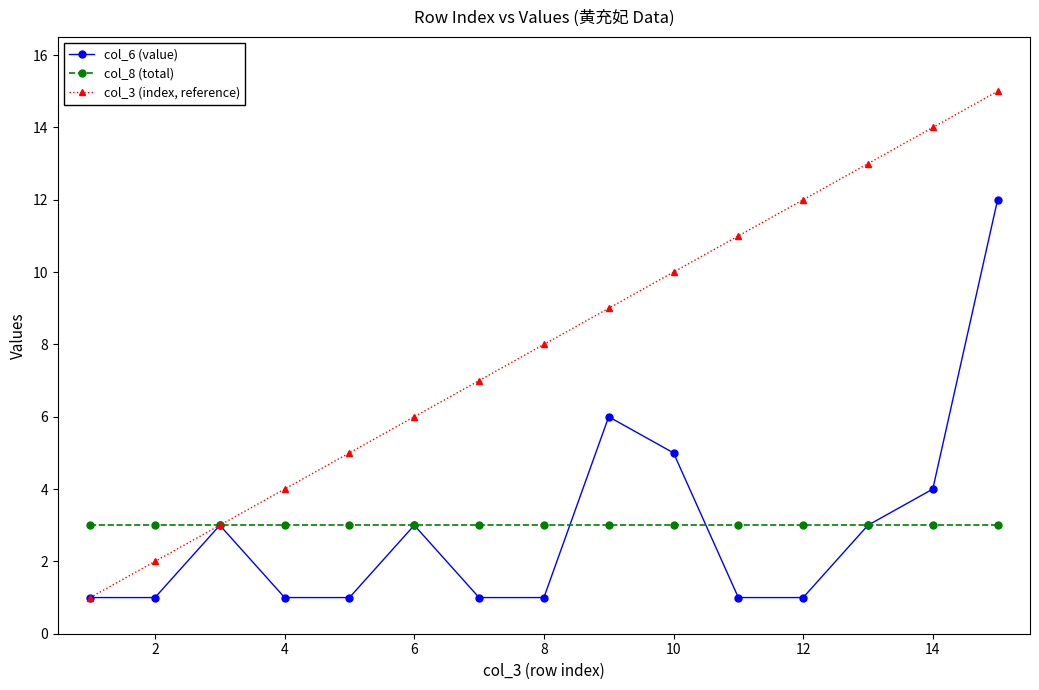

Which series has the largest range (max minus min)?

col_3 (index, reference)